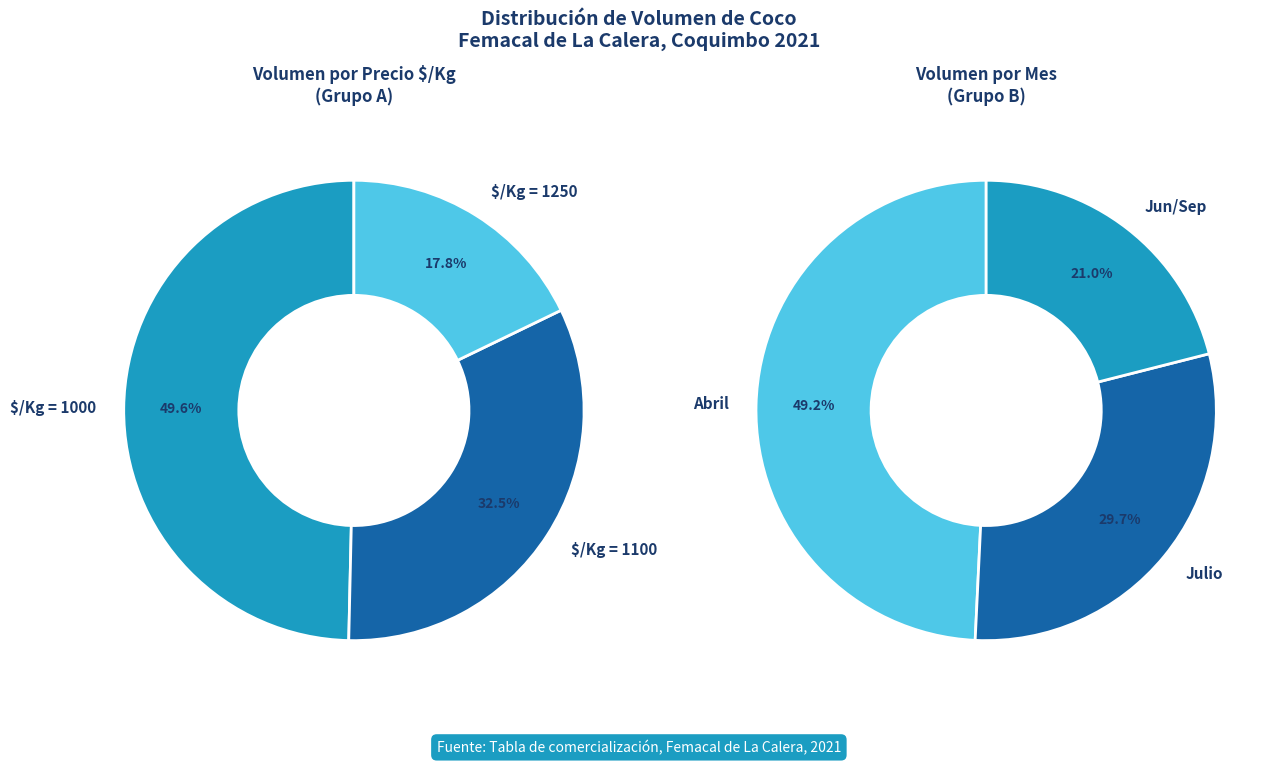

Does 2021-04-15 represent more than half of the total?

No